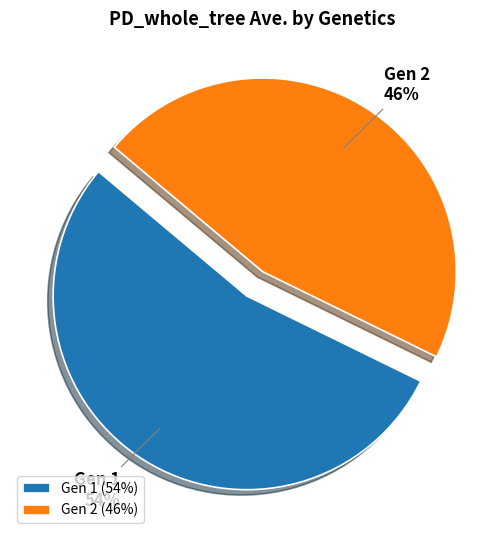

The Gen 2 slice represents 46% of the pie. True or false?

True